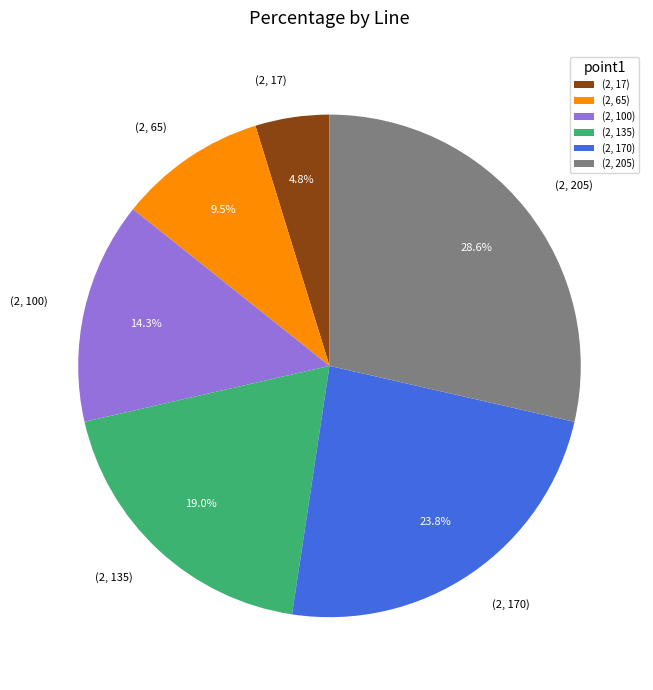

Which slice is the largest?

(2, 205)